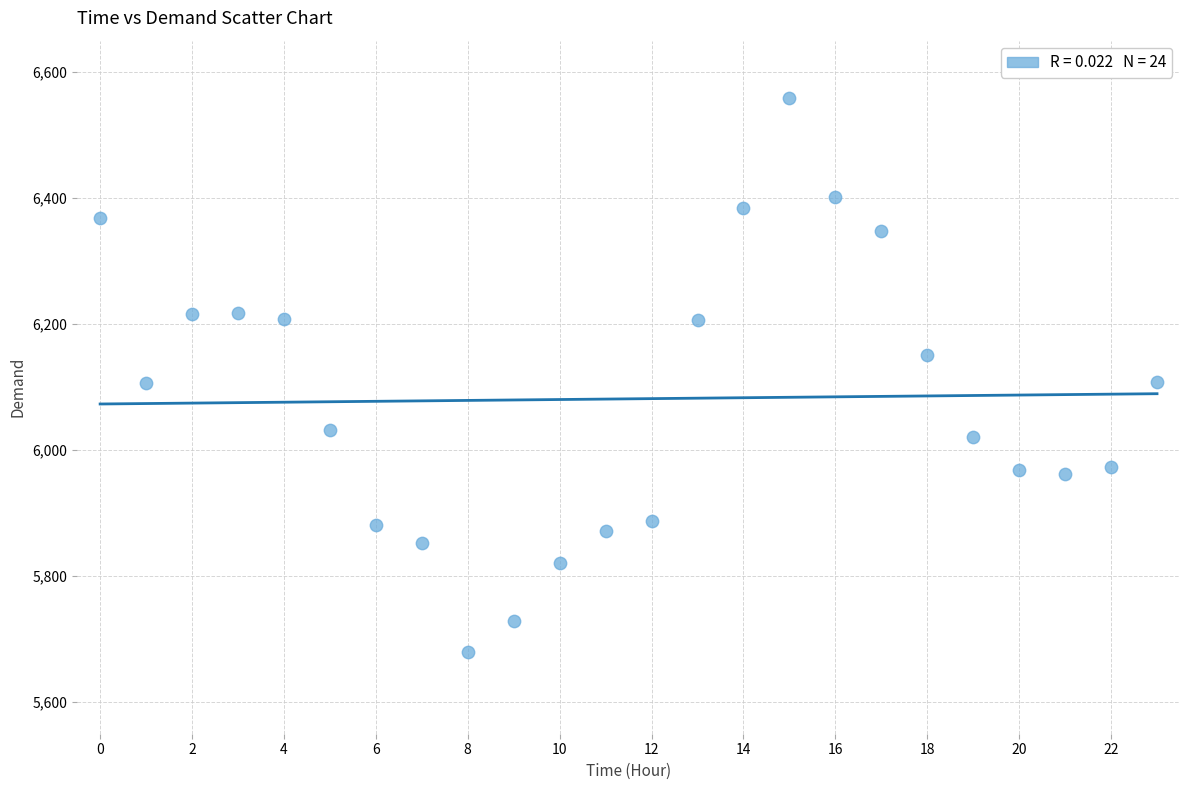

Count the number of points in this scatter plot.

24